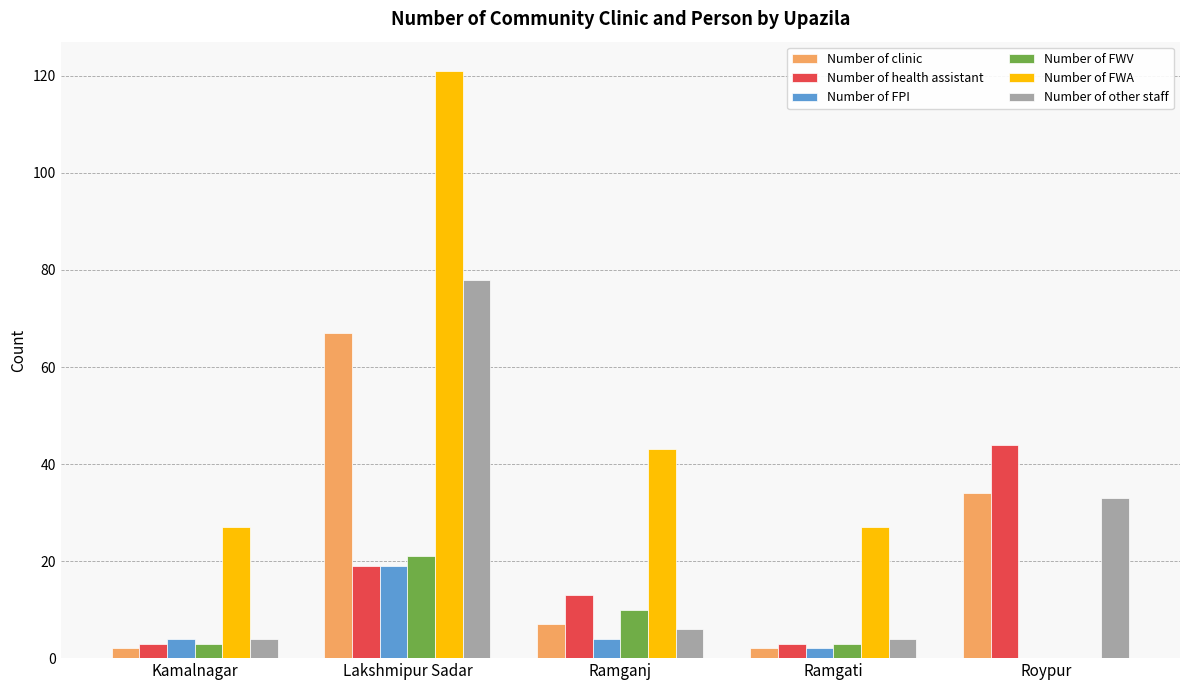

Is it true that Number of clinic equals 9 at Roypur?

False